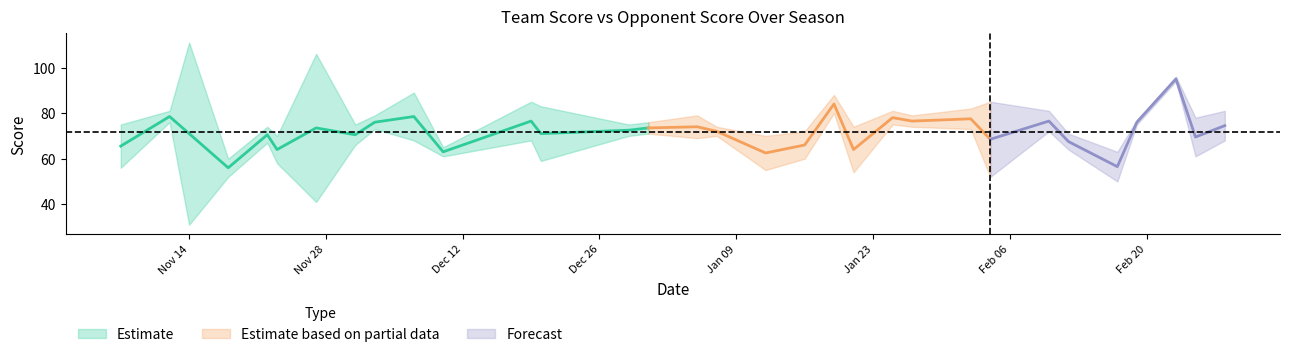

The value of opp_score at 2022-12-03 is 115. True or false?

False